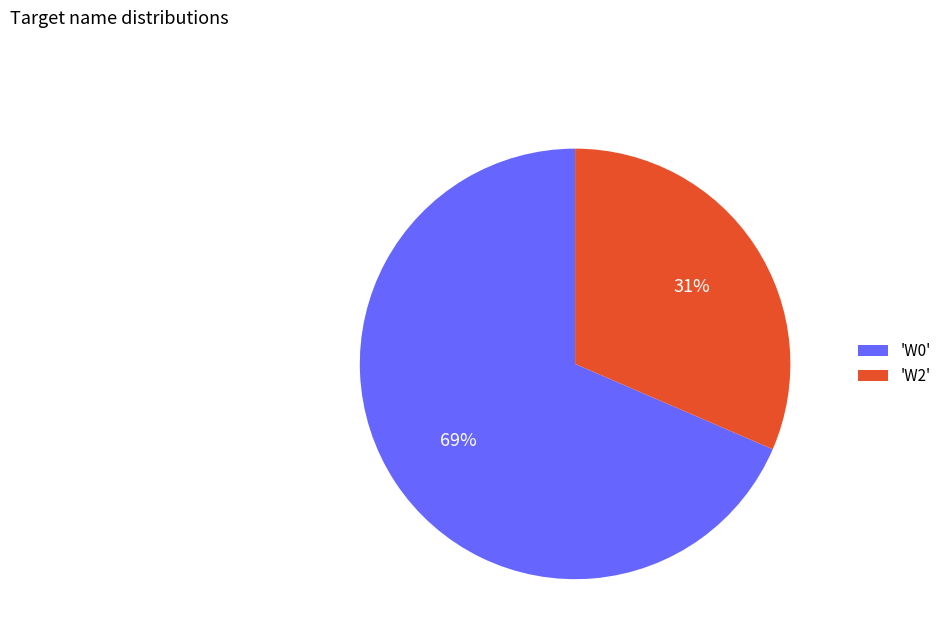

Rank the categories by value from highest to lowest.

'W0', 'W2'